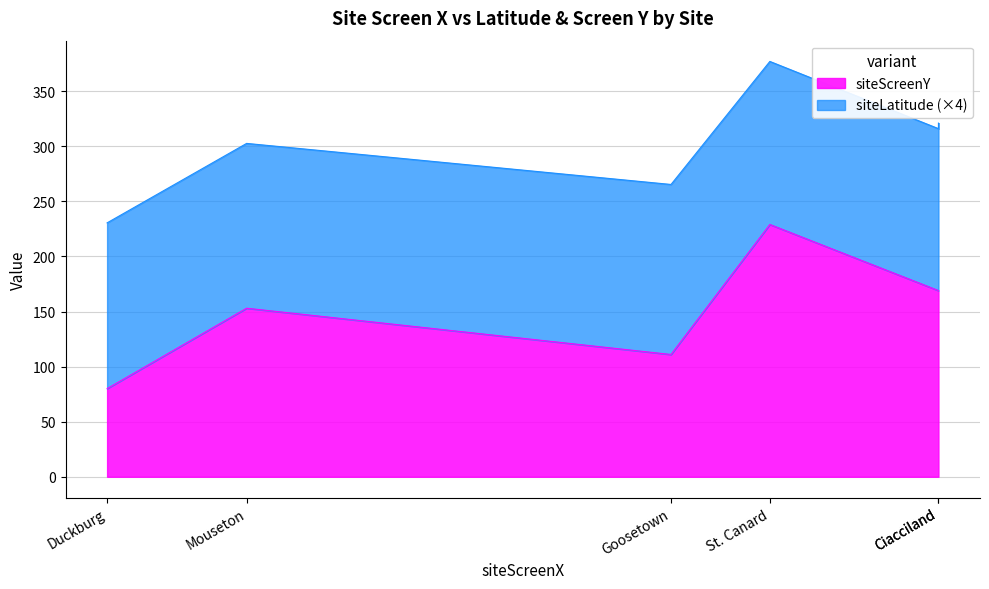

True or false: siteLatitude has more than 1 interior local peaks.

False